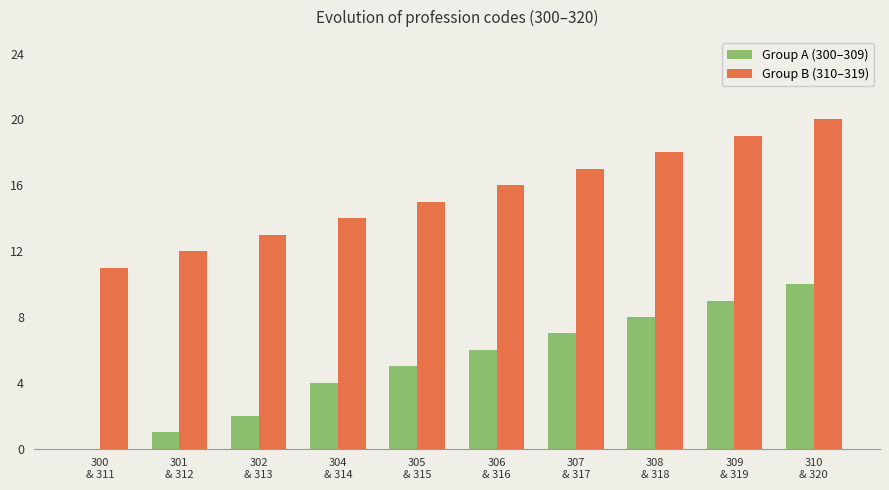

Read the Group A (300–309) value at 308
& 318.

8